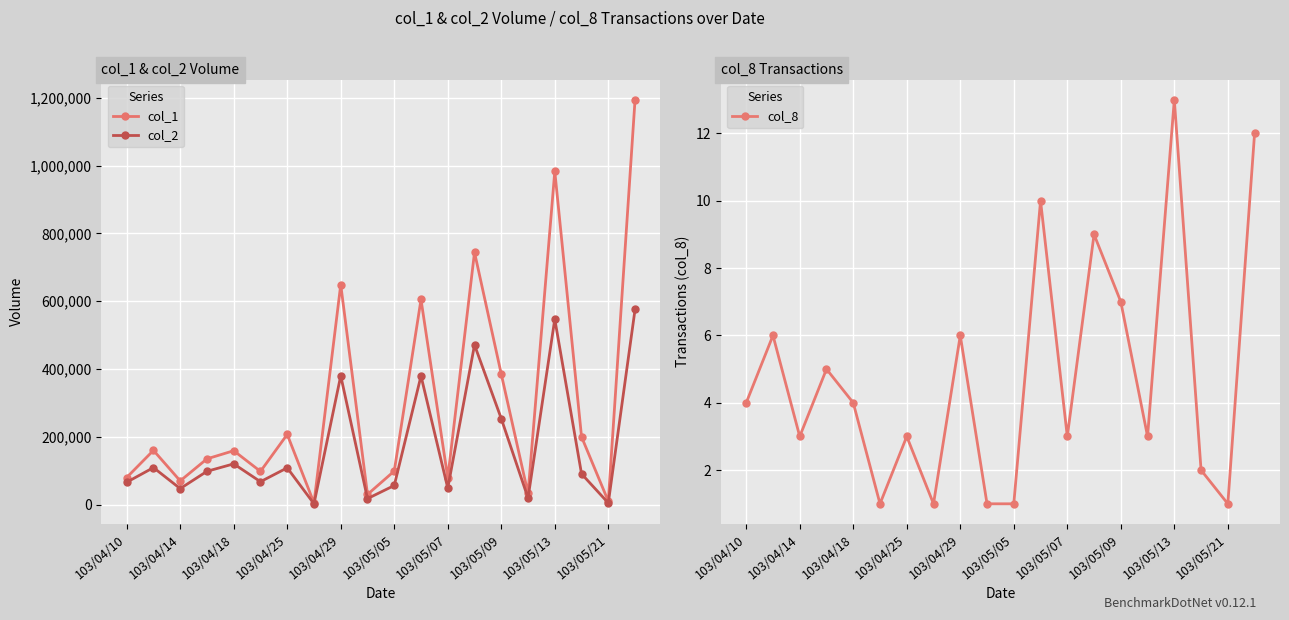

What is the difference between the second highest and second lowest values in the col_1 series?

973000